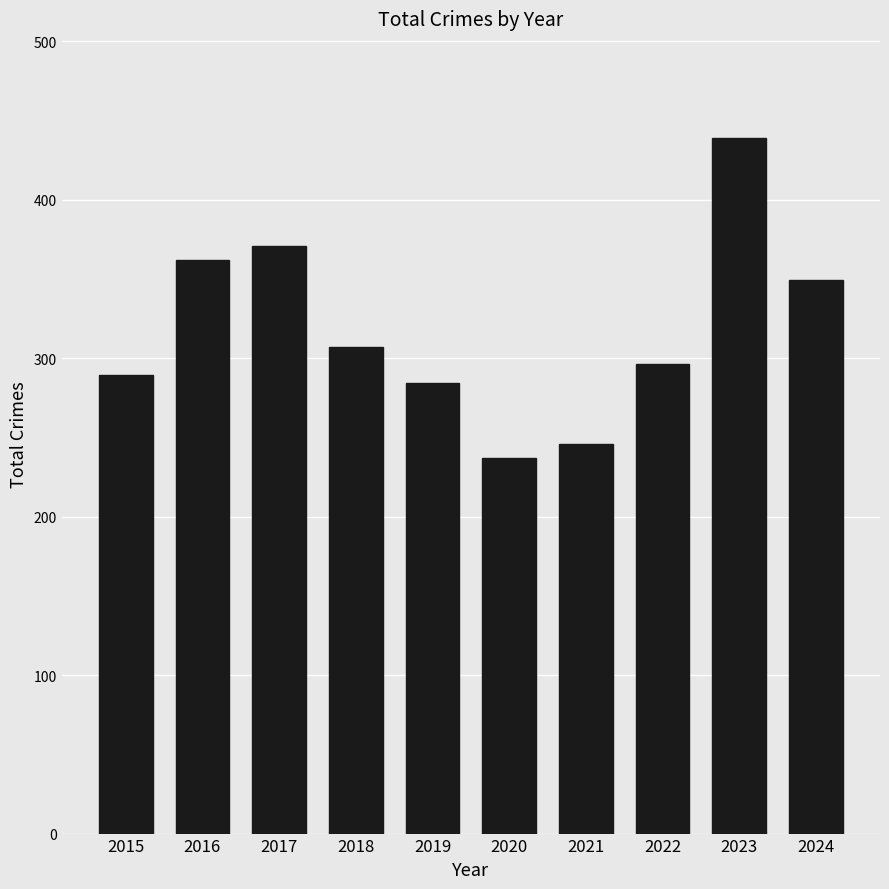

Are the bars grouped side by side (vs. stacked)?

No